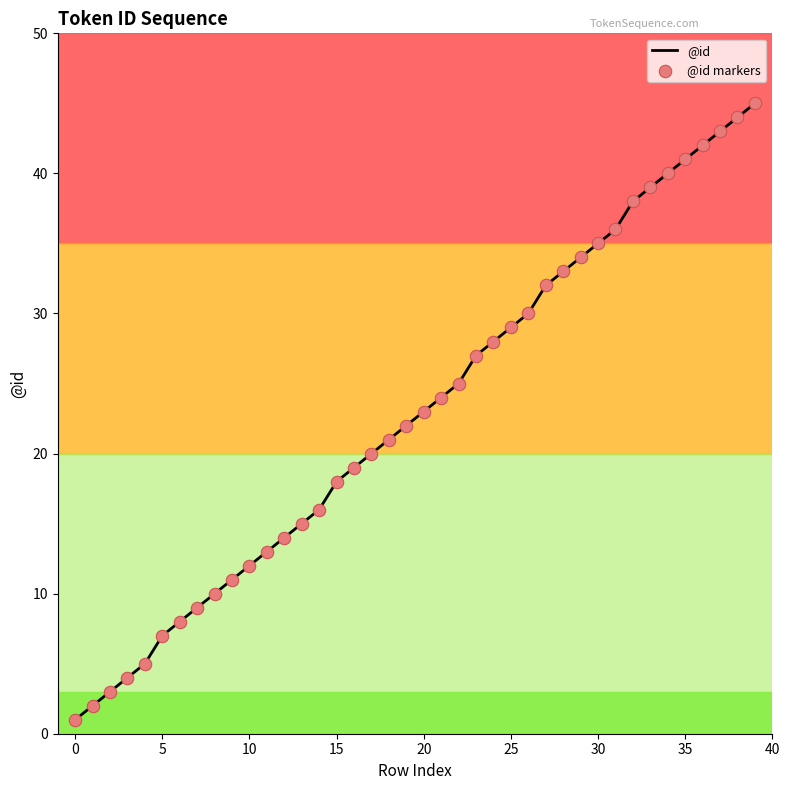

What is the difference between the maximum and minimum values?

44